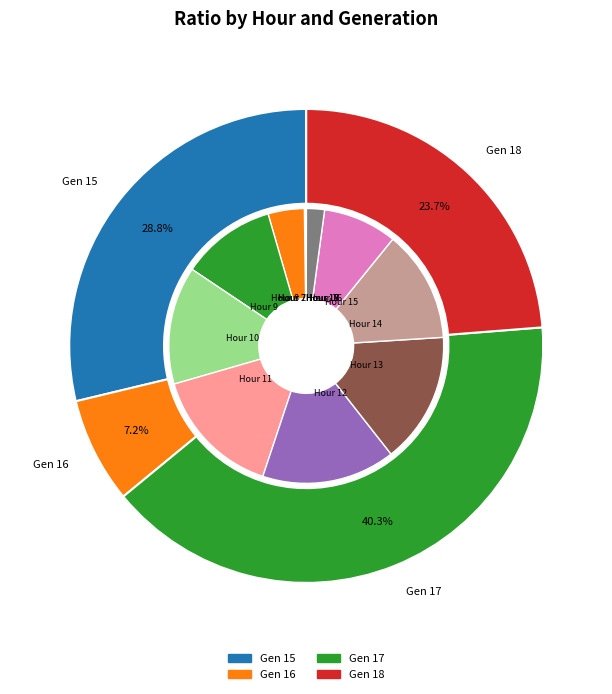

Combined, what portion of the pie is 22 and 14?

13.2%